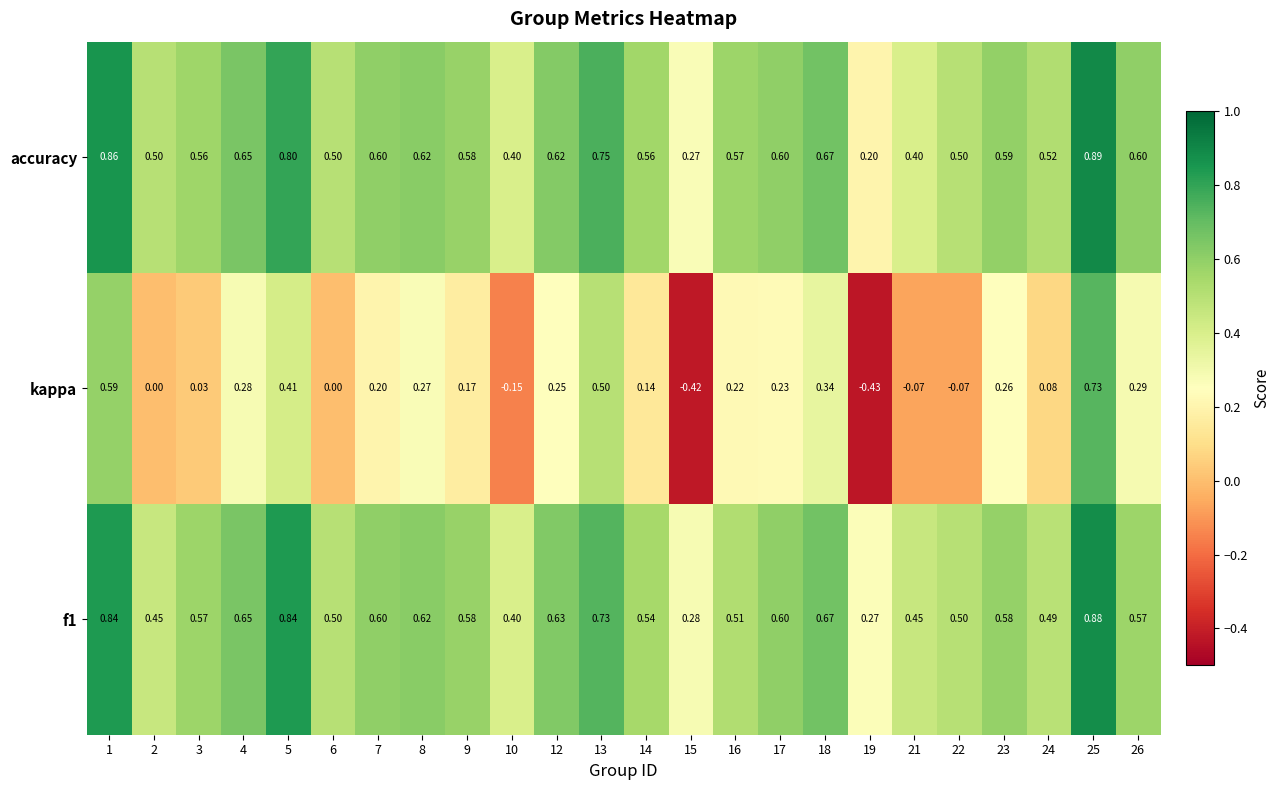

Is the value of kappa at 17 greater than the value of f1 at 17?

No